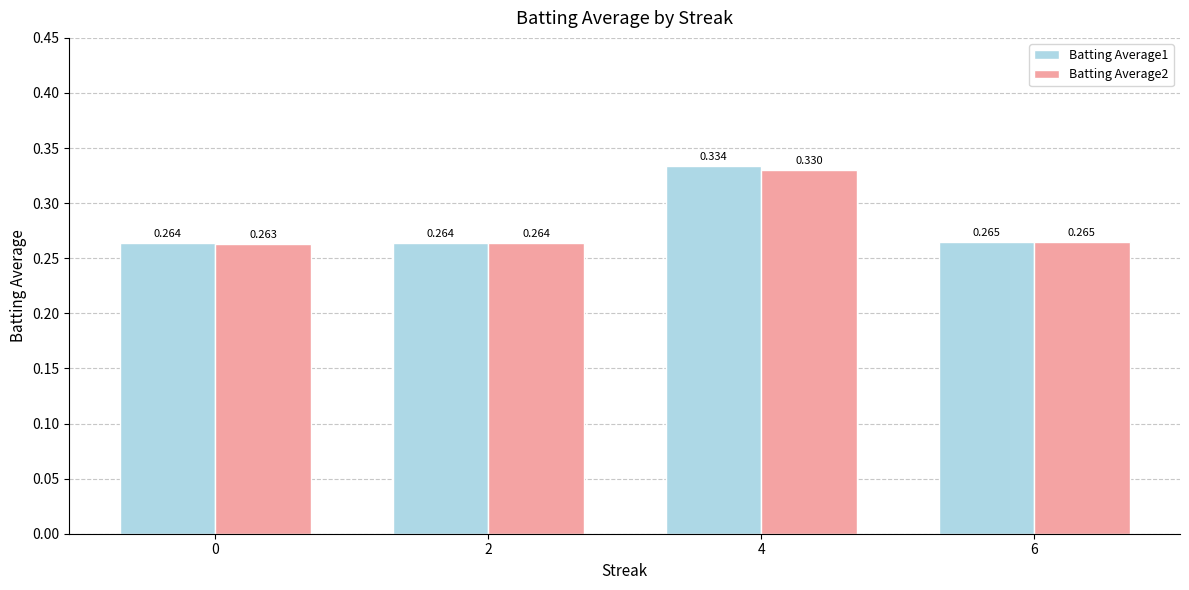

Is the value of Batting Average1 at 2 greater than the value of Batting Average2 at 0?

Yes